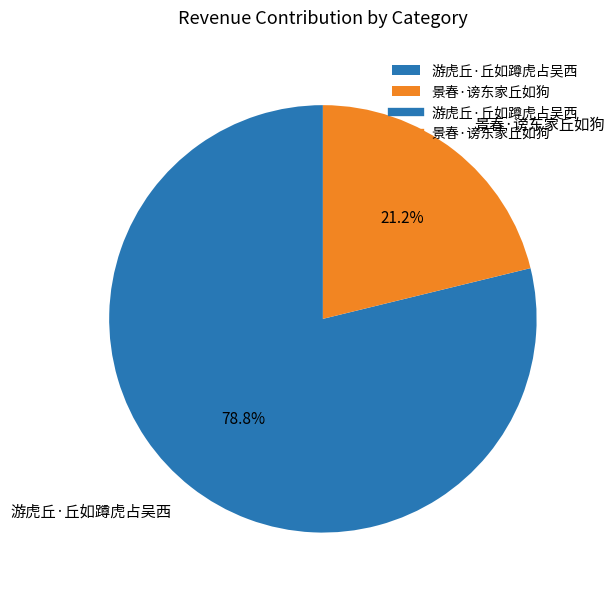

Does 景春·谤东家丘如狗 represent more than half of the total?

No